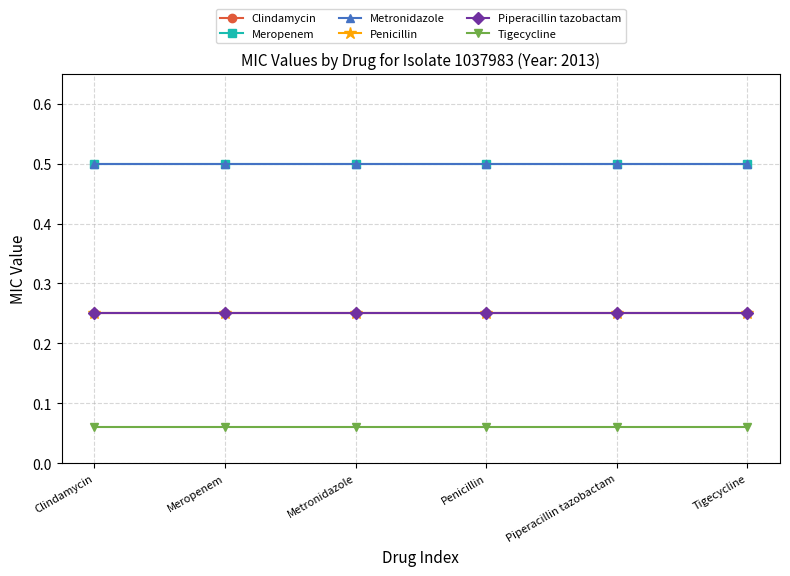

Reading left to right, extract all data points from this chart.

Clindamycin: 0.2	0.2	0.2	0.2	0.2	0.2
Meropenem: 0.5	0.5	0.5	0.5	0.5	0.5
Metronidazole: 0.5	0.5	0.5	0.5	0.5	0.5
Penicillin: 0.2	0.2	0.2	0.2	0.2	0.2
Piperacillin tazobactam: 0.2	0.2	0.2	0.2	0.2	0.2
Tigecycline: 0.1	0.1	0.1	0.1	0.1	0.1